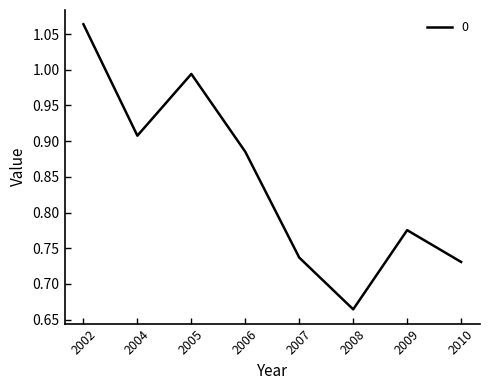

Which category has the highest value across all series?

2002